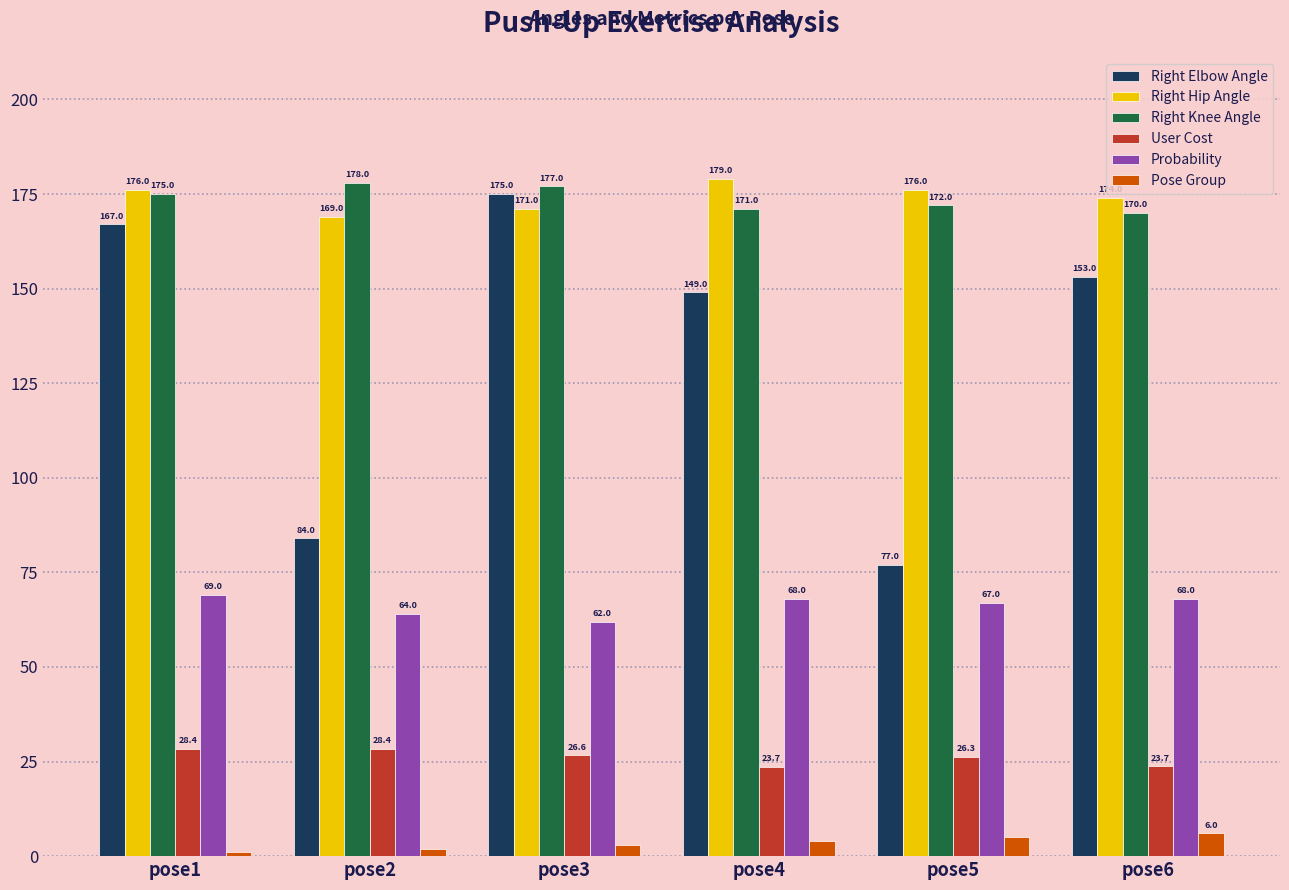

Which series has the largest range (max minus min)?

Right Elbow Angle